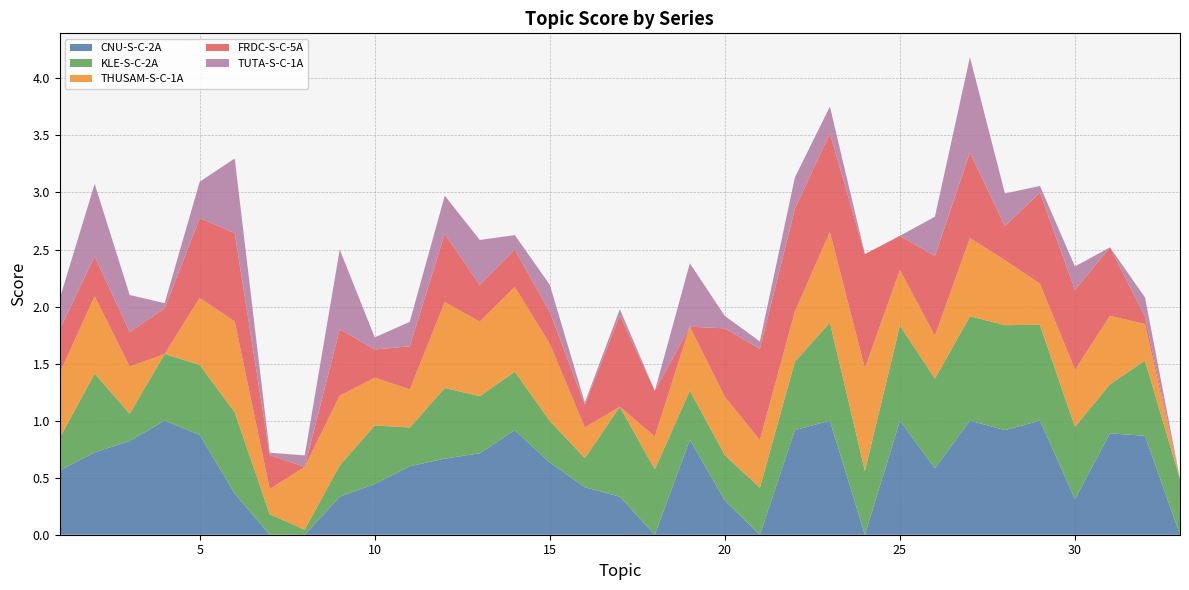

Reading right to left, what are all the values shown in this chart?

CNU-S-C-2A: 0.0	0.9	0.9	0.3	1.0	0.9	1.0	0.6	1.0	0.0	1.0	0.9	0.0	0.3	0.8	0.0	0.3	0.4	0.6	0.9	0.7	0.7	0.6	0.4	0.3	0.0	0.0	0.4	0.9	1.0	0.8	0.7	0.6
KLE-S-C-2A: 0.5	0.7	0.4	0.6	0.8	0.9	0.9	0.8	0.8	0.6	0.9	0.6	0.4	0.4	0.4	0.6	0.8	0.3	0.4	0.5	0.5	0.6	0.3	0.5	0.3	0.0	0.2	0.7	0.6	0.6	0.2	0.7	0.3
THUSAM-S-C-1A: 0.0	0.3	0.6	0.5	0.4	0.6	0.7	0.4	0.5	0.9	0.8	0.4	0.4	0.5	0.6	0.3	0.0	0.3	0.7	0.7	0.7	0.8	0.3	0.4	0.6	0.6	0.2	0.8	0.6	0.0	0.4	0.7	0.6
FRDC-S-C-5A: 0.0	0.1	0.6	0.7	0.8	0.3	0.8	0.7	0.3	1.0	0.9	0.9	0.8	0.6	0.0	0.4	0.8	0.2	0.3	0.3	0.3	0.6	0.4	0.2	0.6	0.0	0.3	0.8	0.7	0.4	0.3	0.3	0.4
TUTA-S-C-1A: 0.0	0.2	0.0	0.2	0.1	0.3	0.8	0.3	0.0	0.0	0.2	0.3	0.1	0.1	0.6	0.0	0.1	0.0	0.2	0.1	0.4	0.3	0.2	0.1	0.7	0.1	0.0	0.7	0.3	0.0	0.3	0.6	0.3